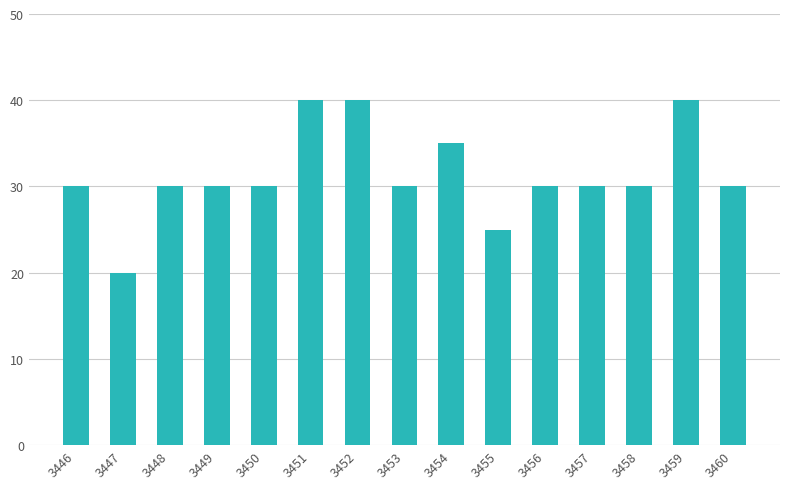

What is the change in value from 3450 to 3455?

-5